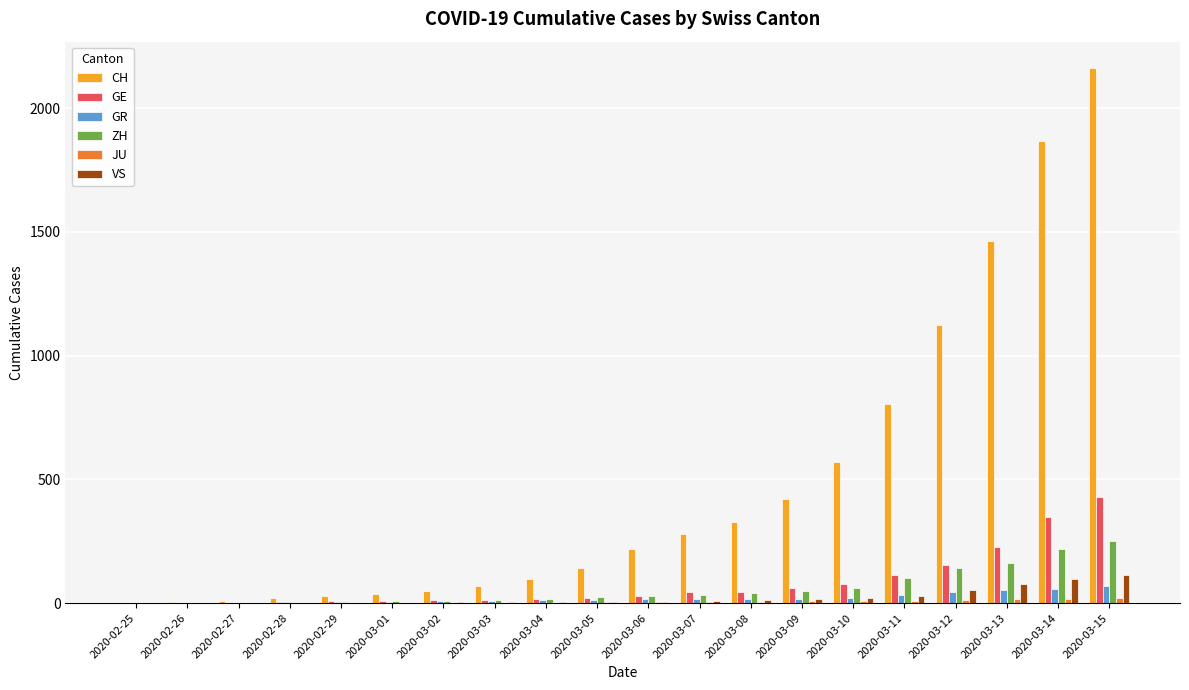

Which series has the largest total across all categories?

CH